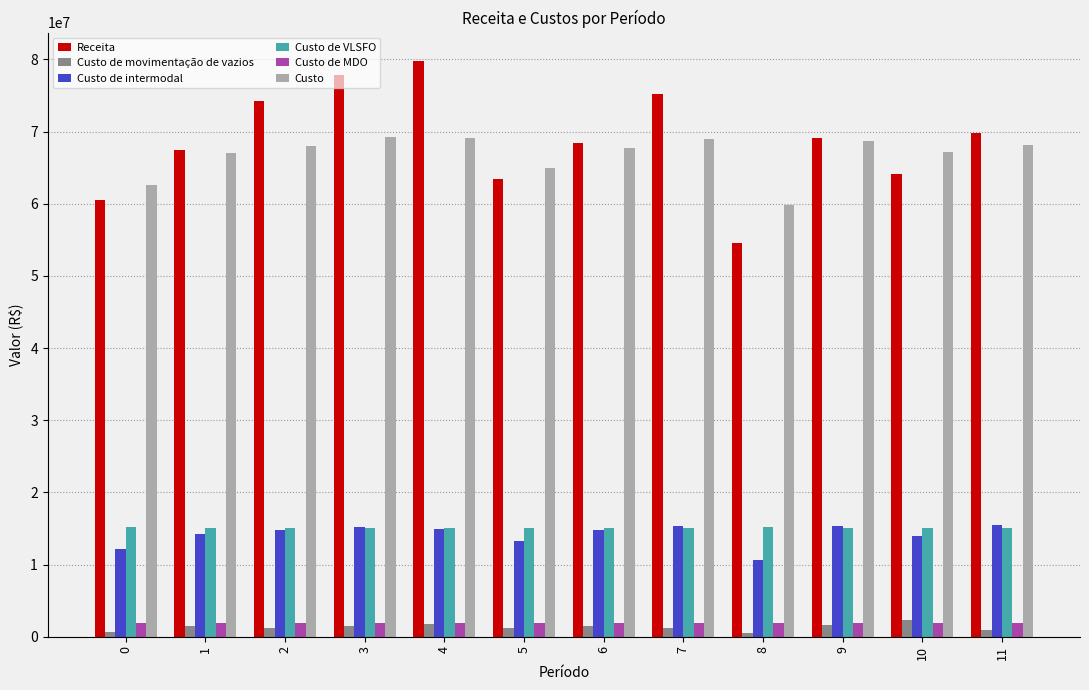

How many distinct data groups are displayed?

6